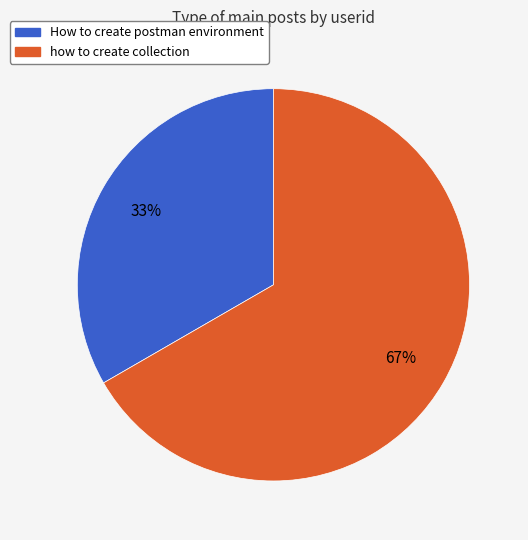

Approximately how many times larger is the value at How to create postman environment compared to how to create collection?

0.5